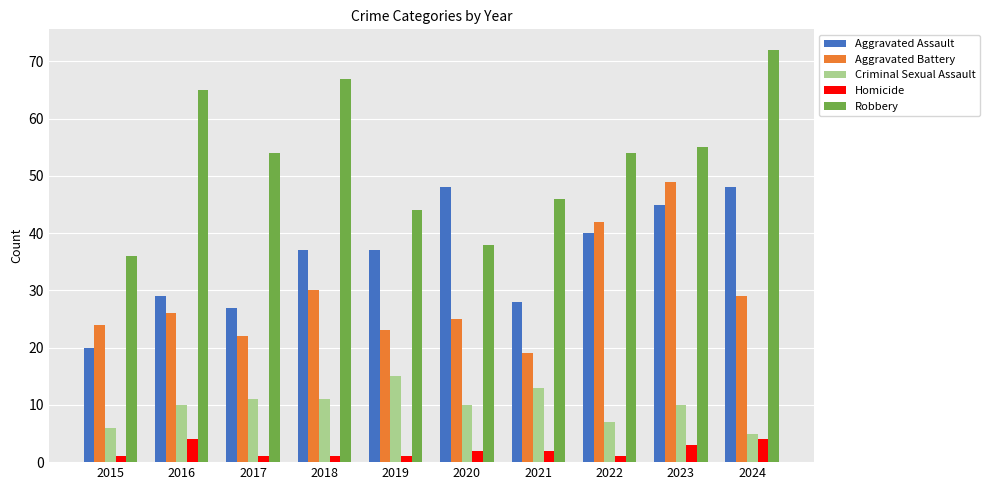

Rank the series by their maximum value, from lowest to highest.

Homicide, Criminal Sexual Assault, Aggravated Assault, Aggravated Battery, Robbery